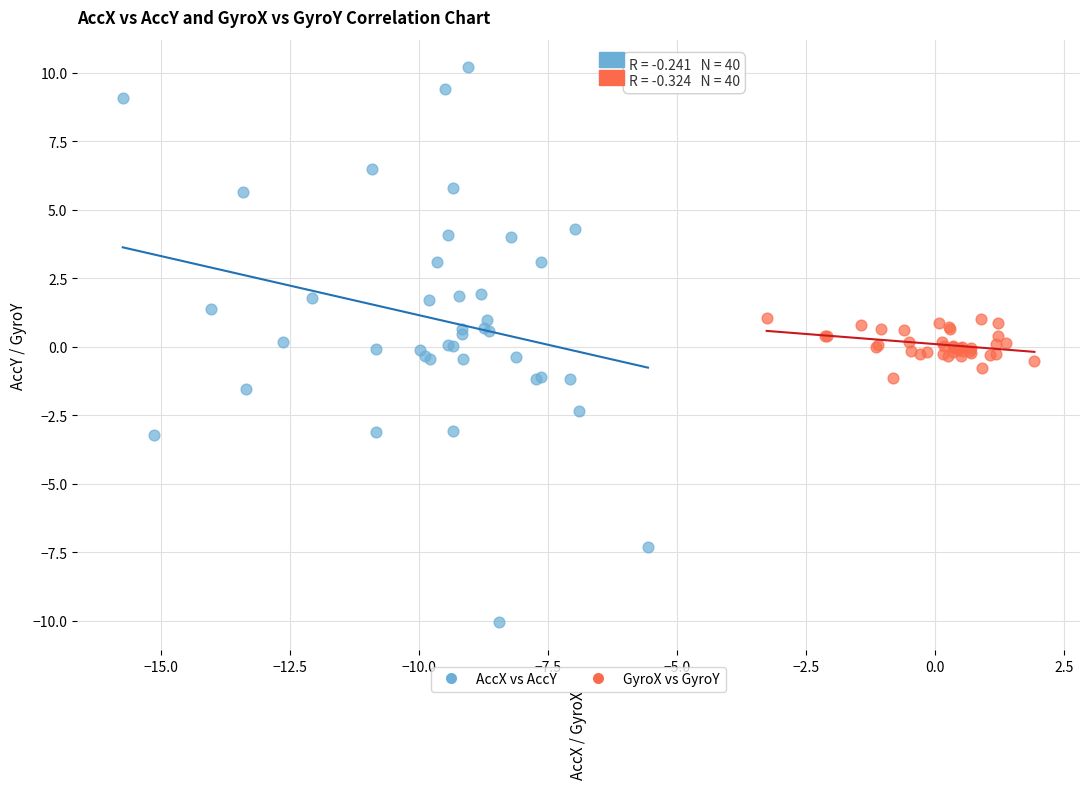

Which series reaches the minimum Y coordinate?

AccX vs AccY